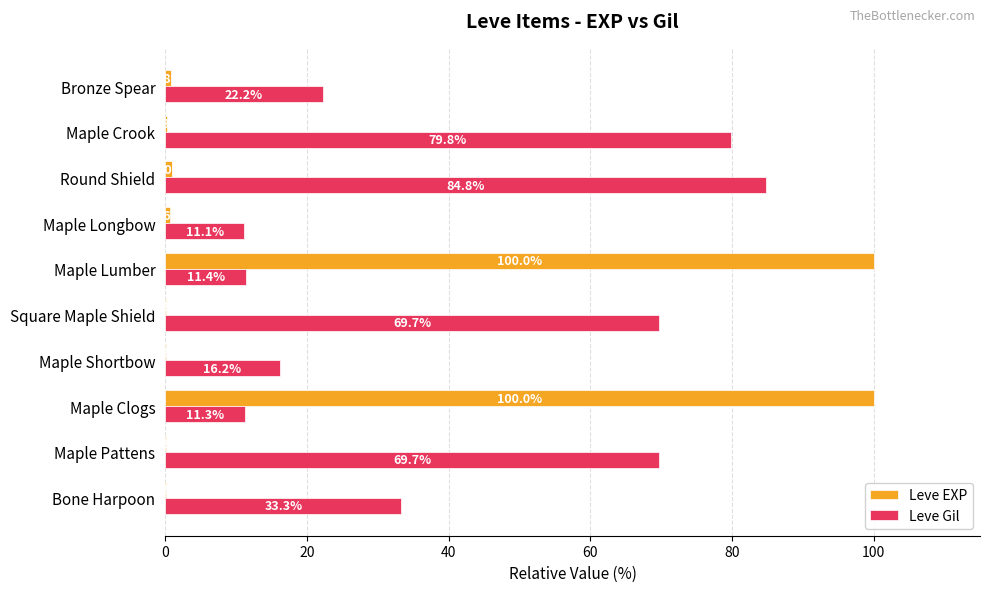

What is the approximate value of Leve Gil at Maple Clogs?

11.3